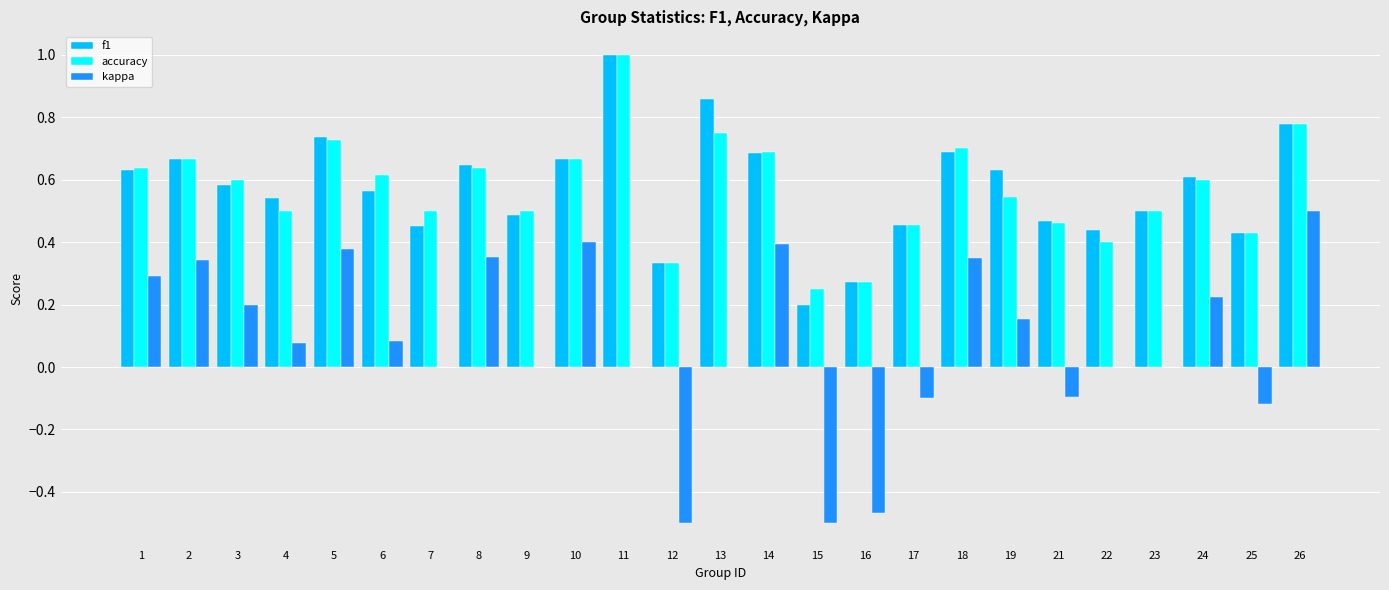

How many groups of bars are there?

25